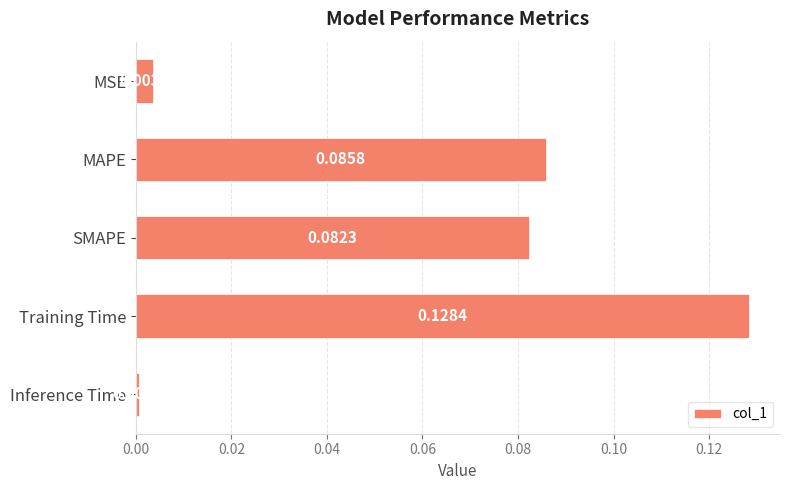

Which label corresponds to the largest value in the chart?

Training Time